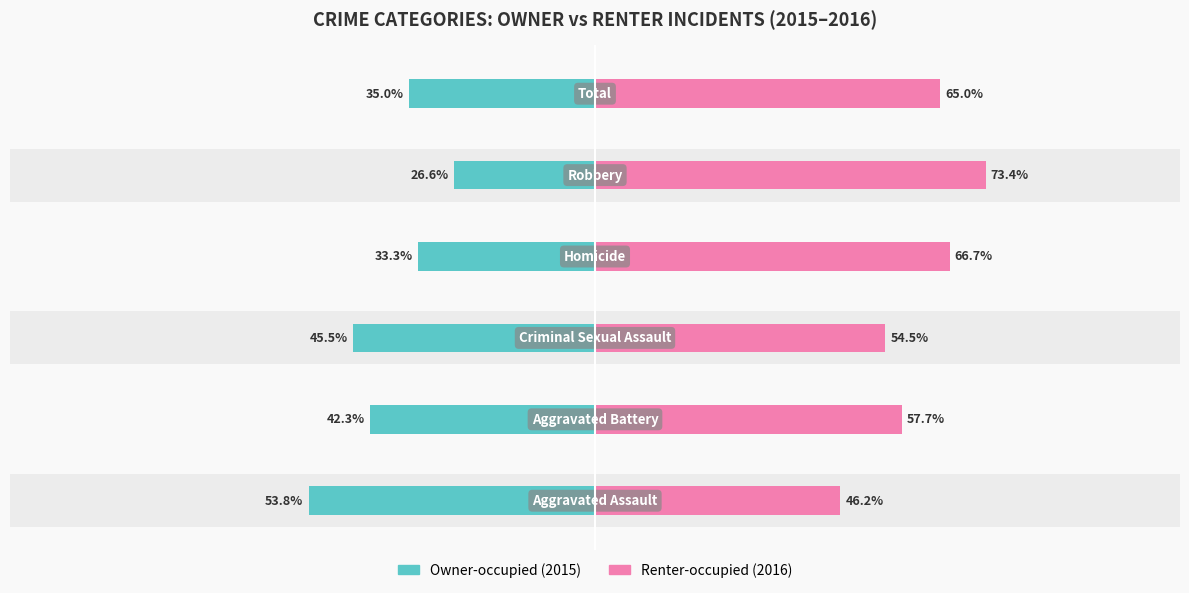

What are all the series names shown in the legend?

Owner-occupied, Renter-occupied